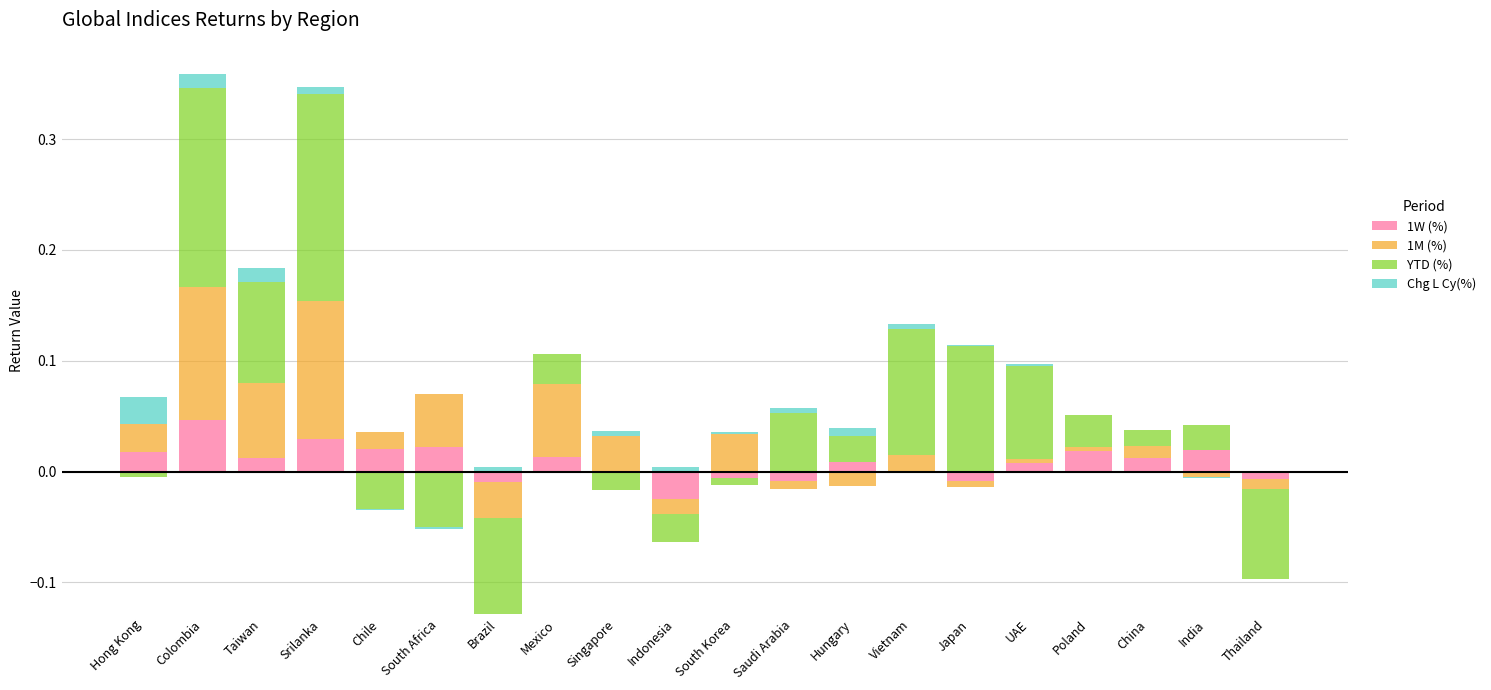

How many series are shown in this chart?

4